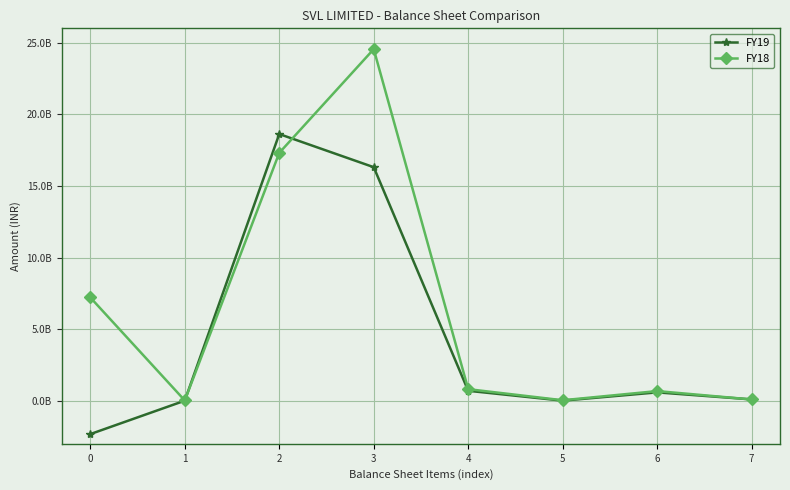

Which category has the highest value across all series?

3